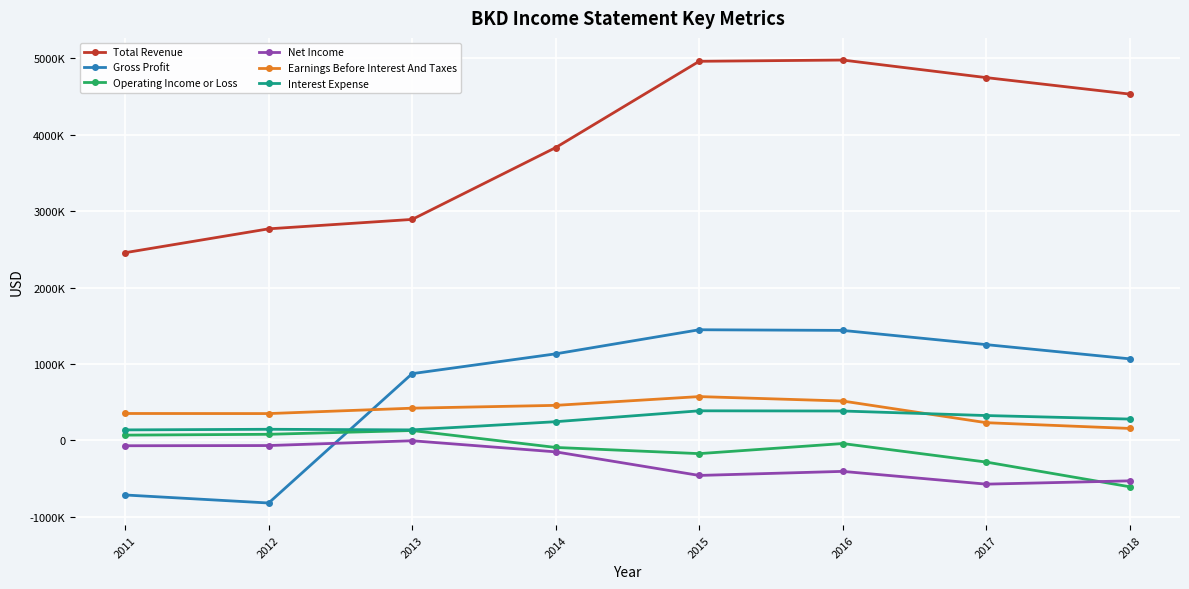

What is the difference between the maximum and minimum values in the Net Income series?

567800